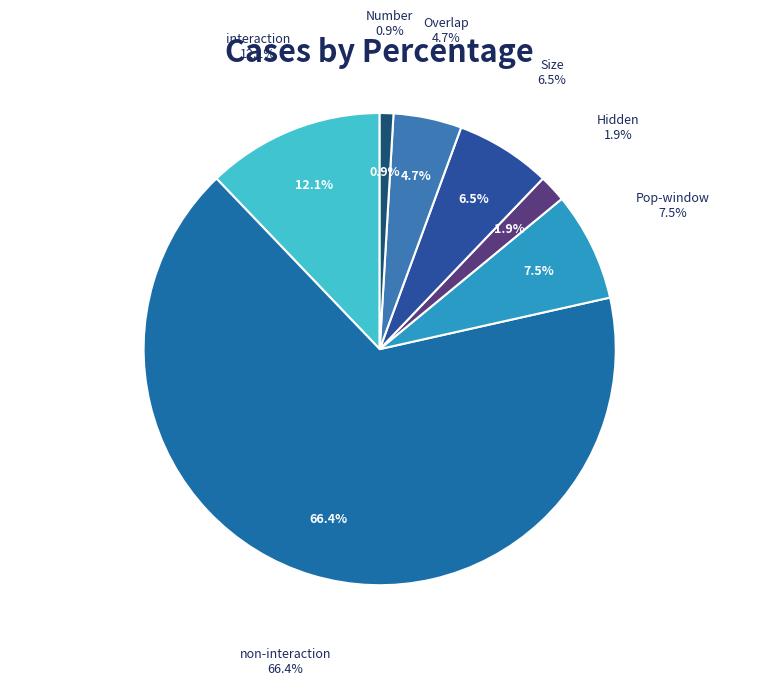

How many segments does this pie chart have?

7